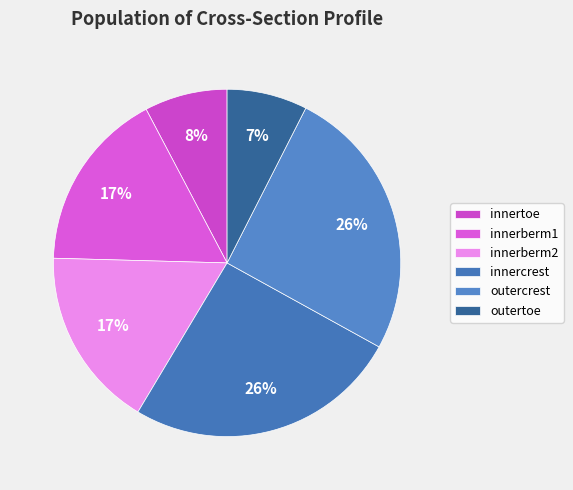

Rank the categories by value from highest to lowest.

innercrest, outercrest, innerberm1, innerberm2, innertoe, outertoe